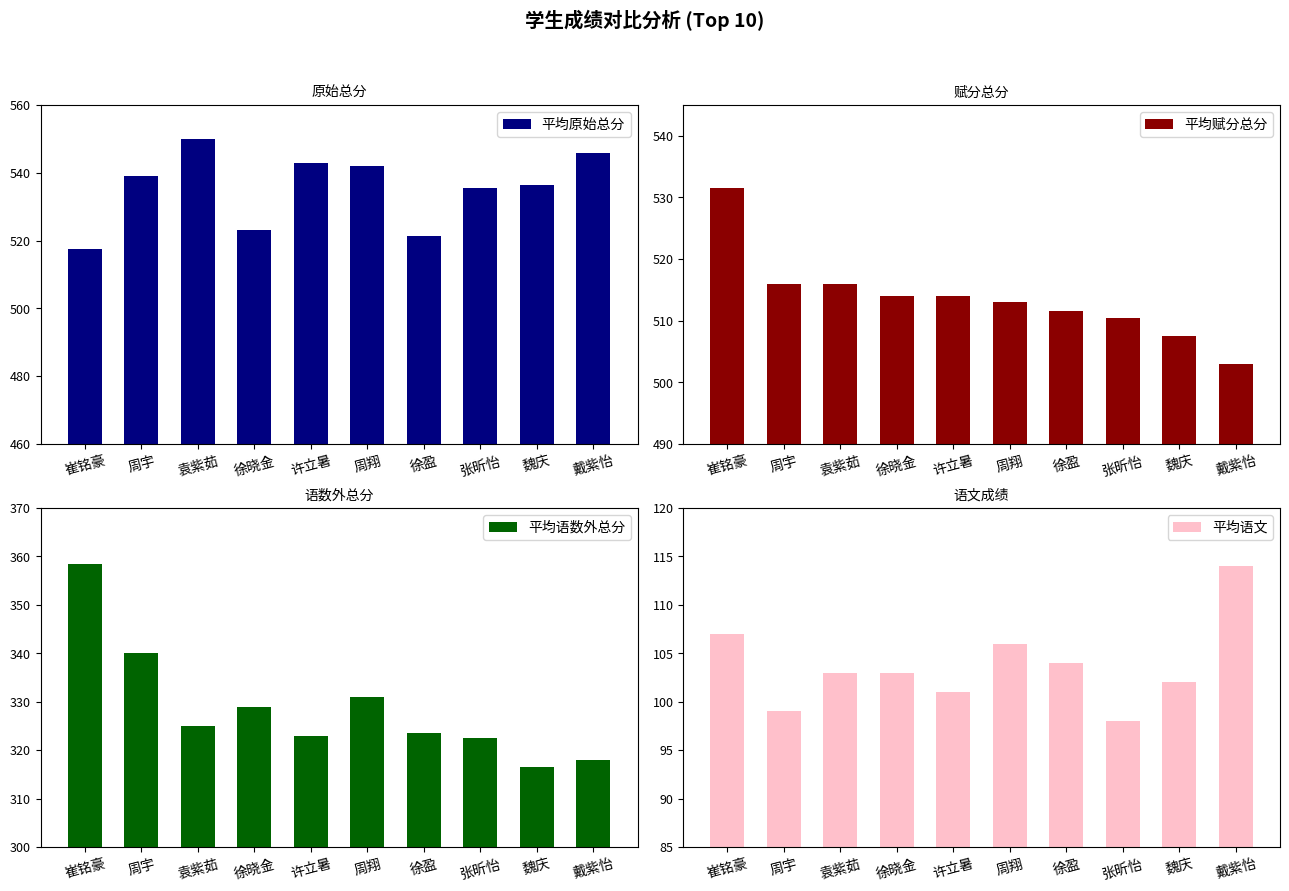

Is the value of 平均语数外总分 at 戴紫怡 greater than the value of 平均原始总分 at 戴紫怡?

No